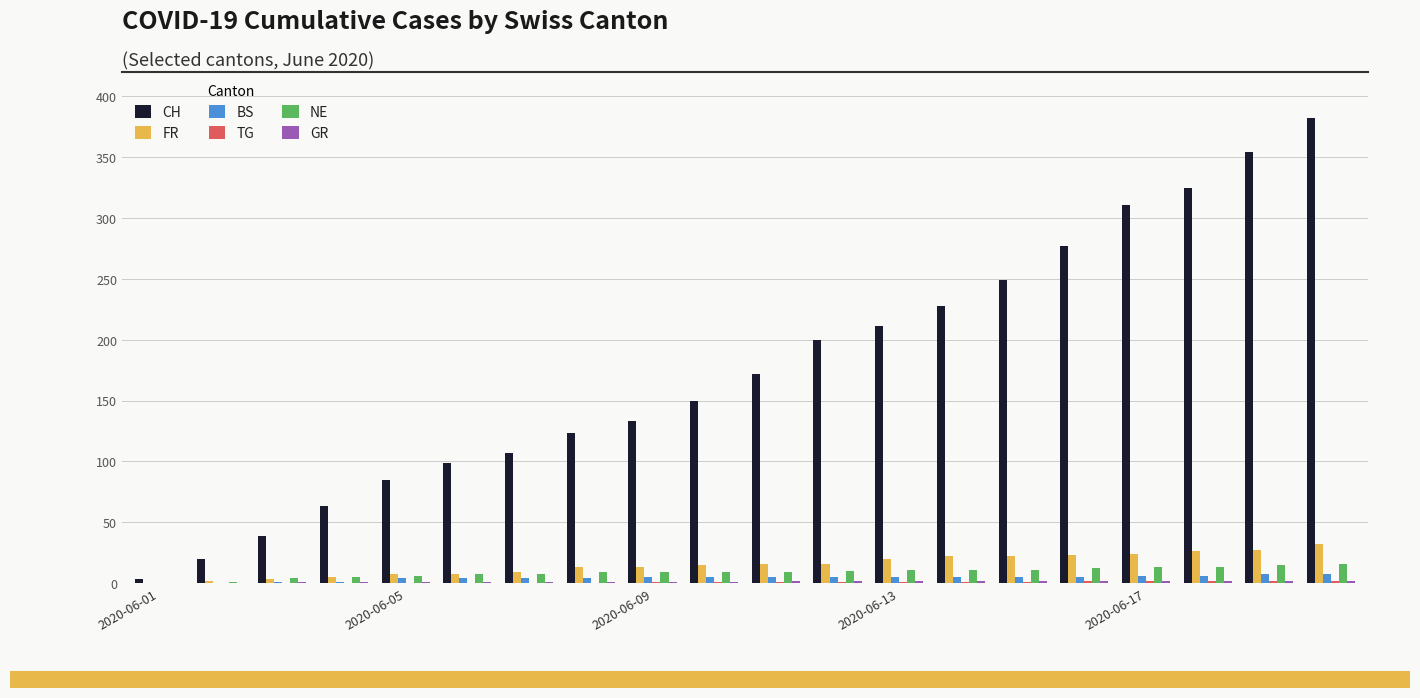

Which series has the largest total across all categories?

CH